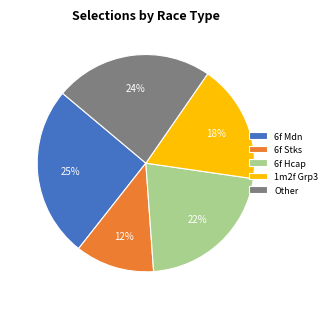

To the nearest percent, what is the difference between the 6f Stks and Other slice percentages?

12%